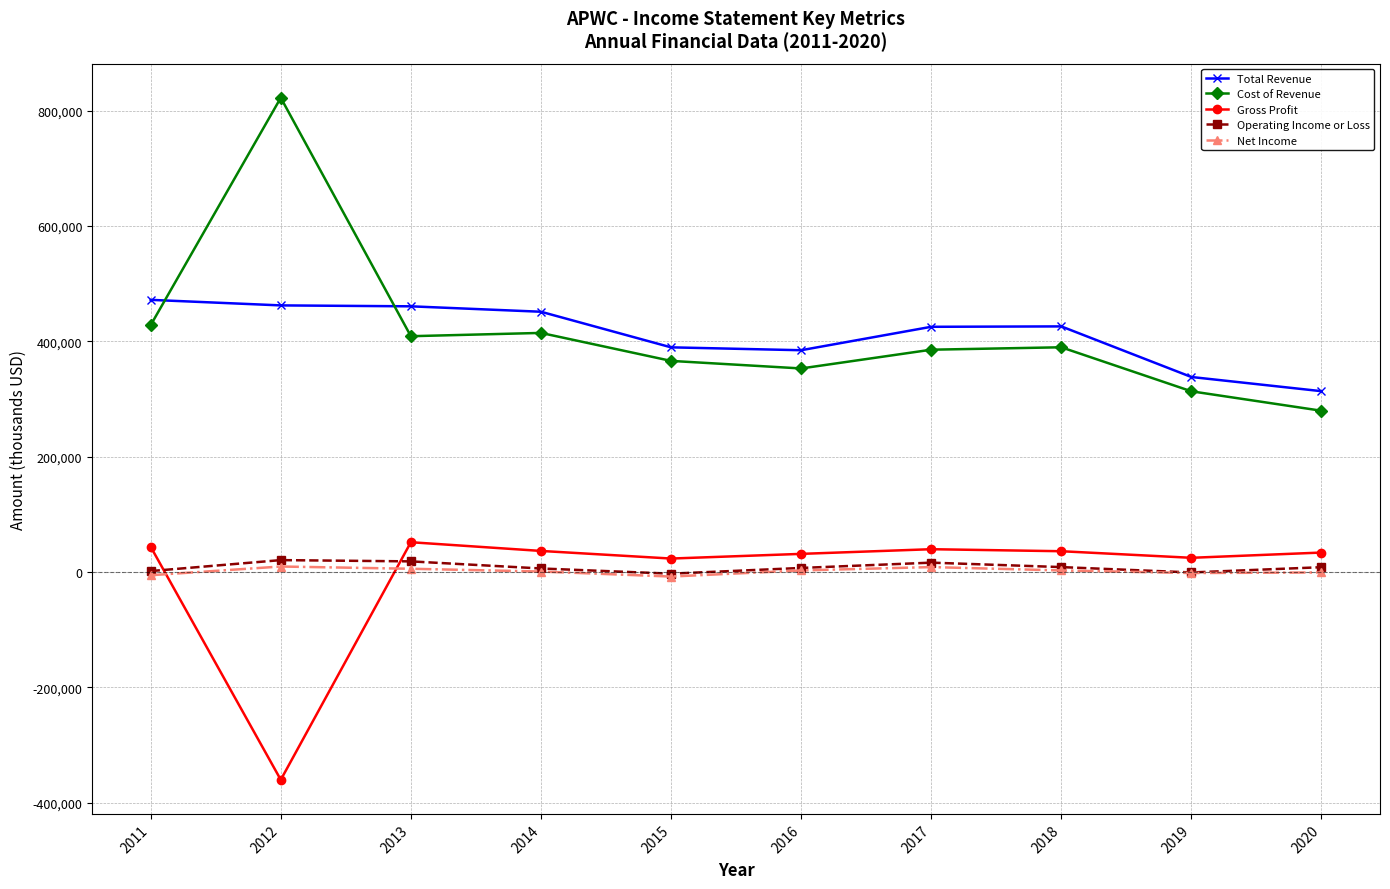

True or false: Net Income and Cost of Revenue cross at least once.

False